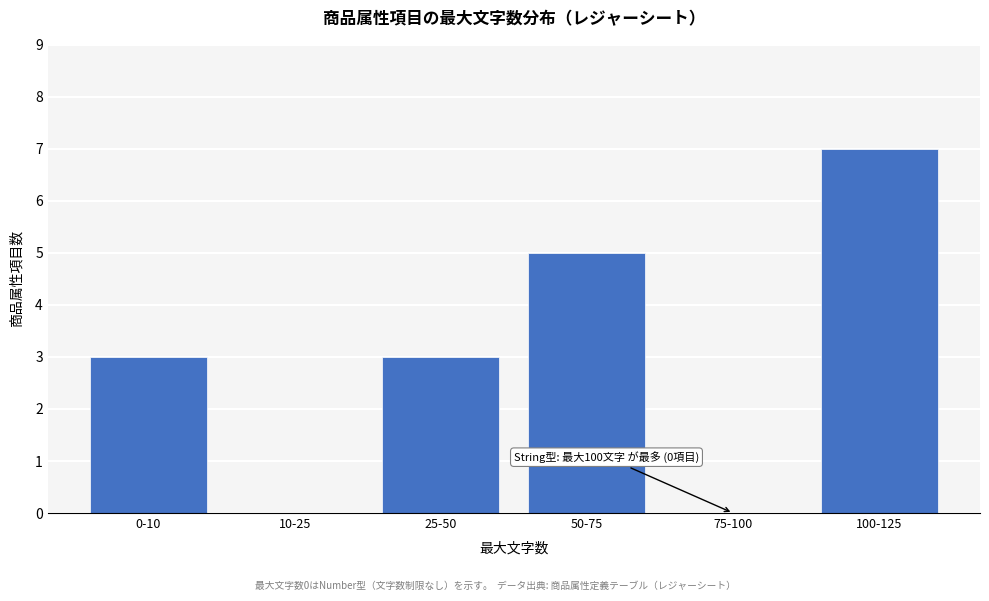

Reading left to right, transcribe all the data shown in this chart.

0-10=3	10-25=0	25-50=3	50-75=5	75-100=0	100-125=7